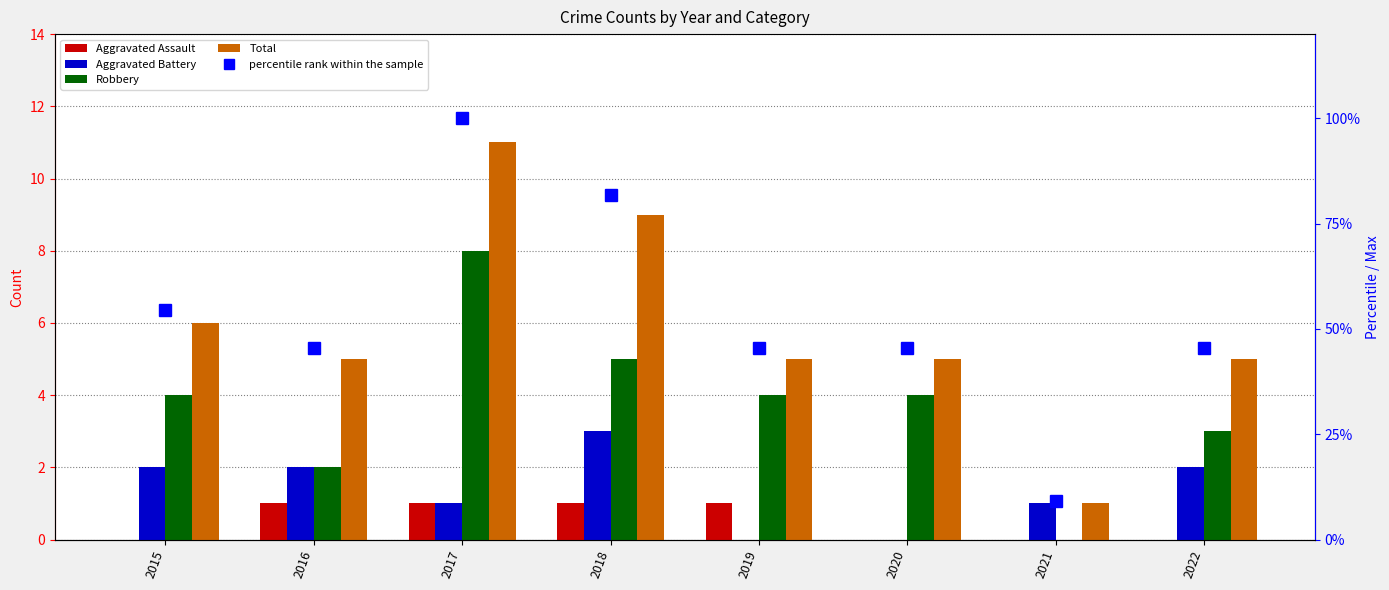

What is the total value across all series at 2018?

99.8